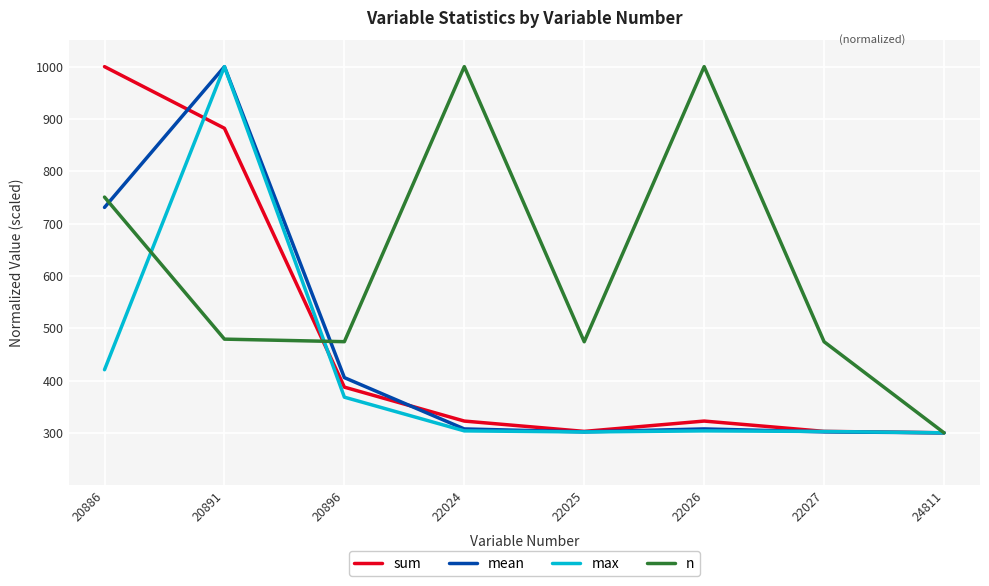

What is the difference between the highest and lowest values at 20891?

520.9